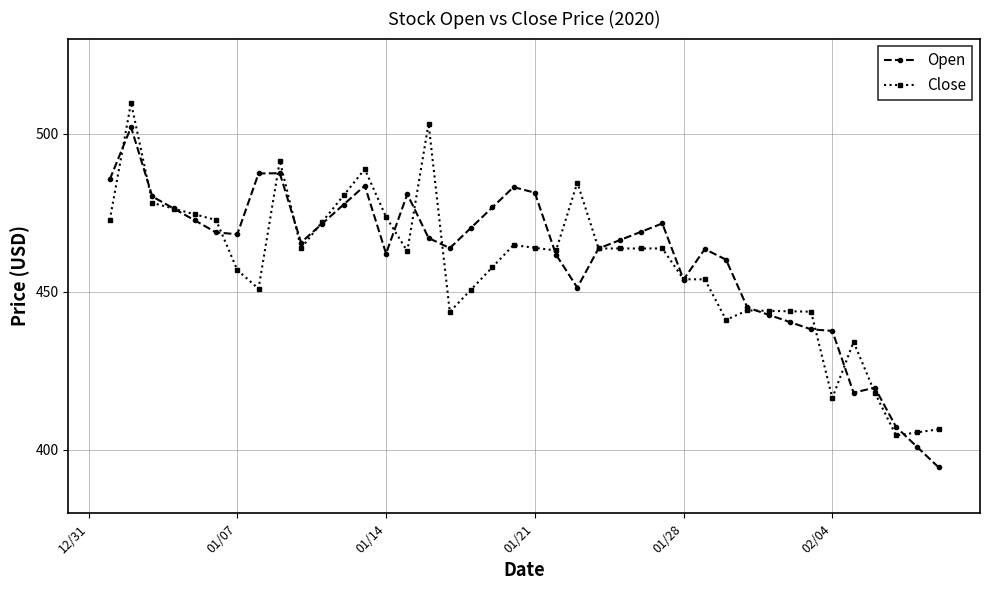

What is the minimum value shown in the chart?

394.5